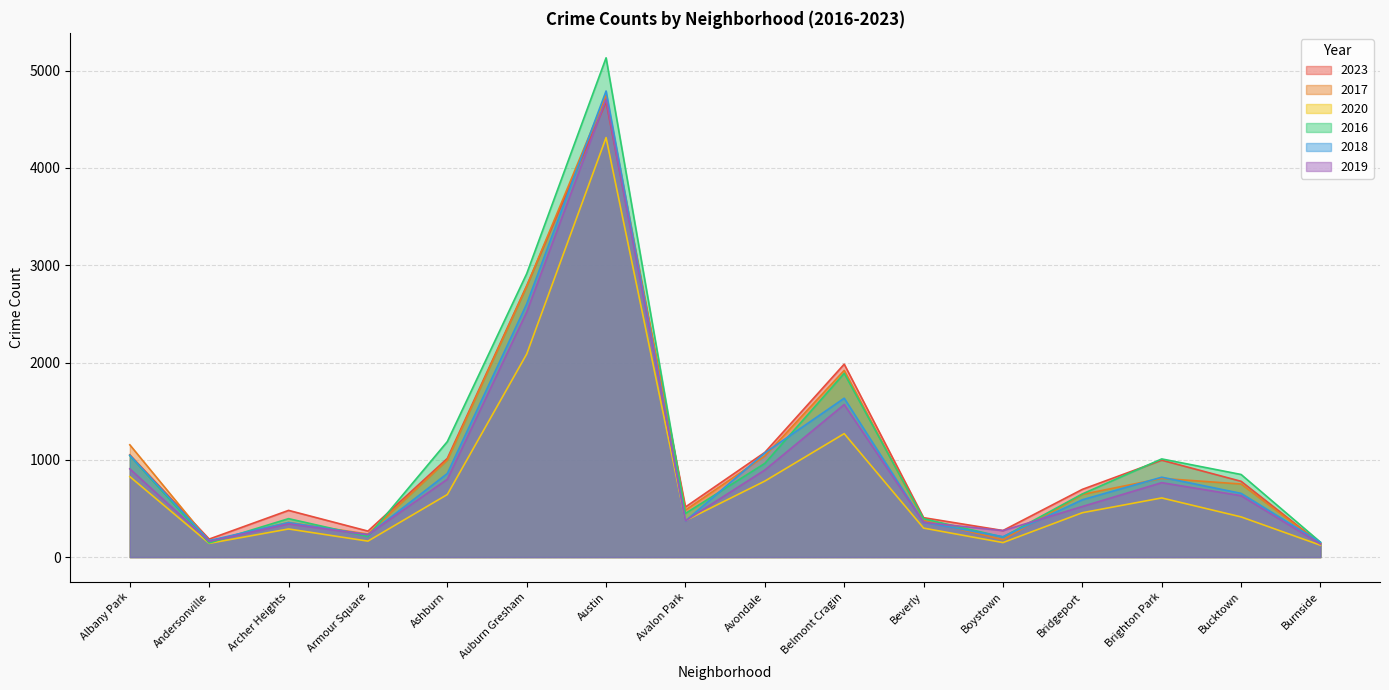

What is the total value across all series at Andersonville?

964